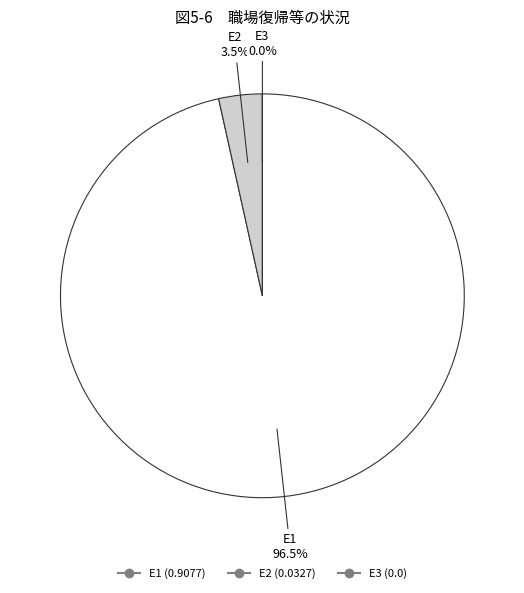

To the nearest percent, what is the difference between the E2 and E3 slice percentages?

3%